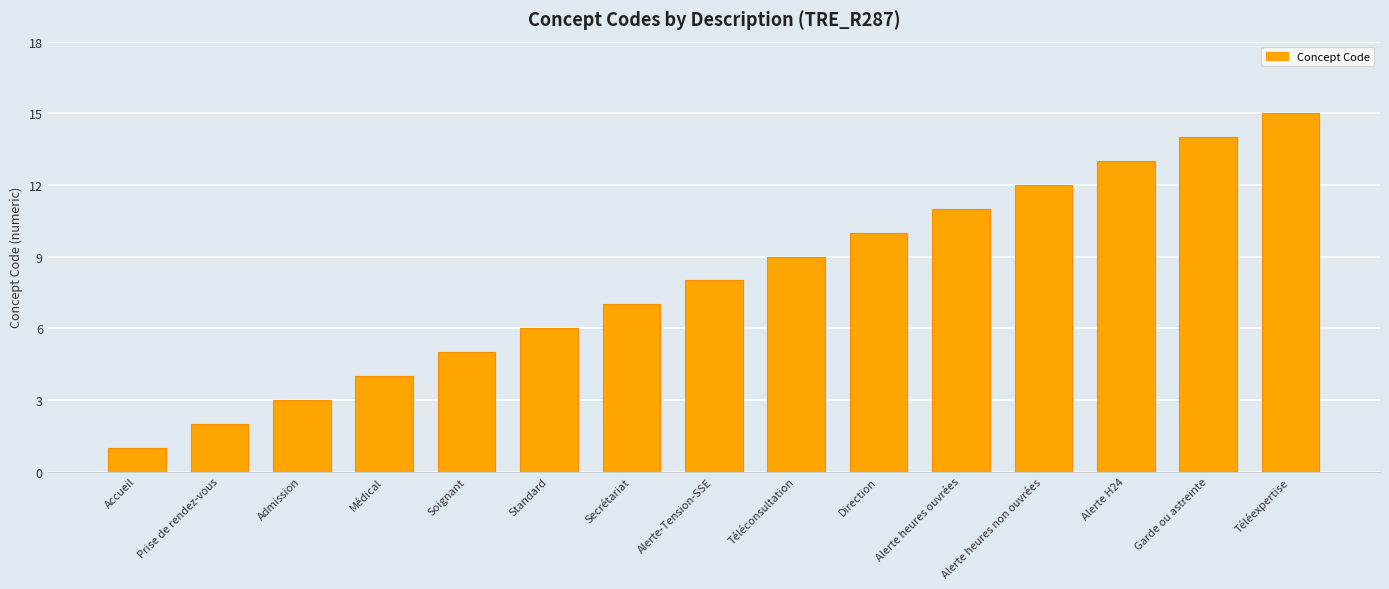

What is the minimum value shown in the chart?

1